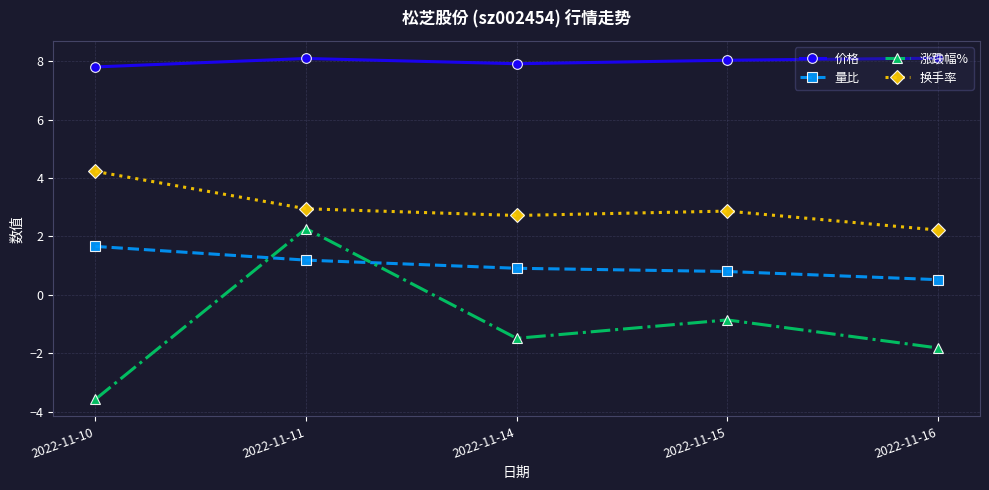

Rank the series by their average value, from highest to lowest.

价格, 换手率, 量比, 涨跌幅%